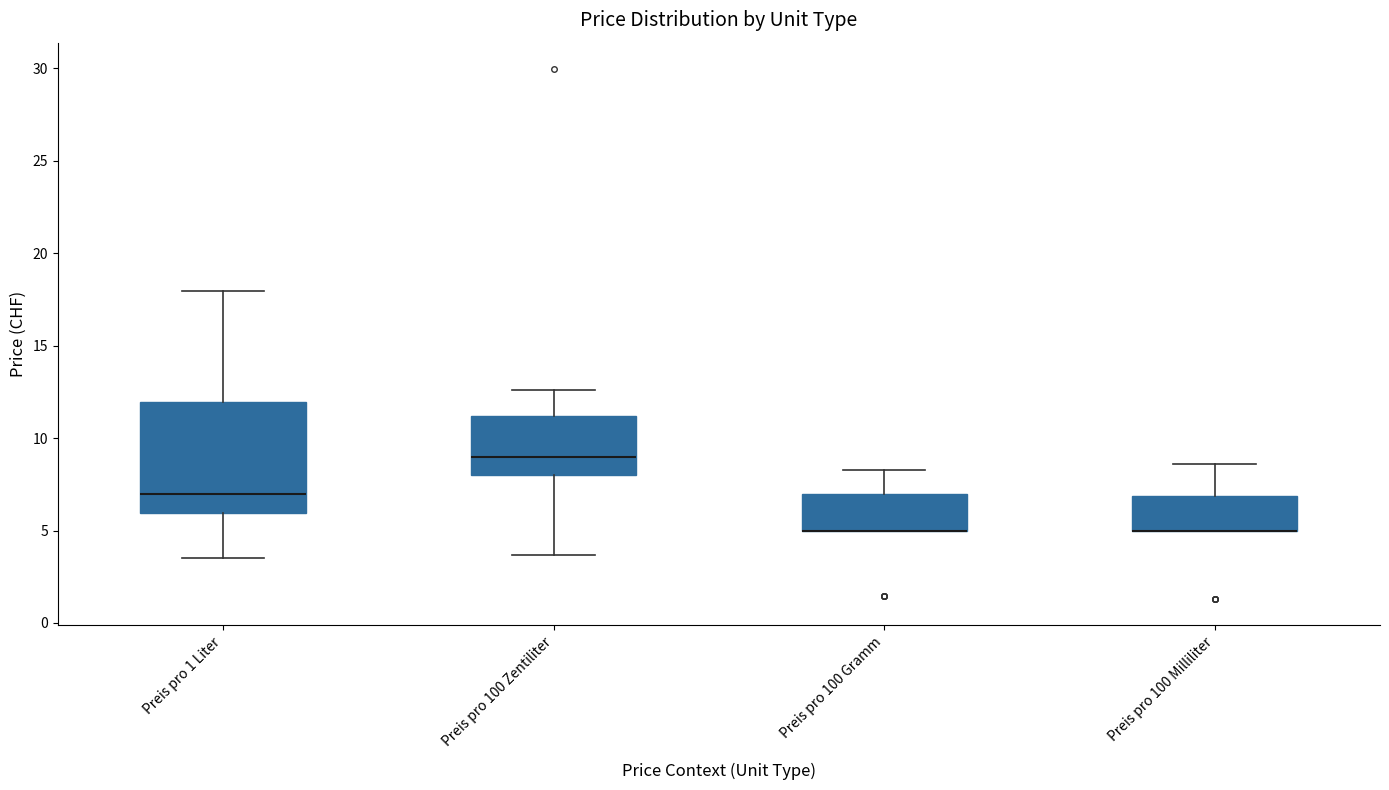

Where does the upper whisker of the box for Preis pro 1 Liter end on the y-axis? The values are not printed on the chart, so give them approximately, as read against the axis.

18.0